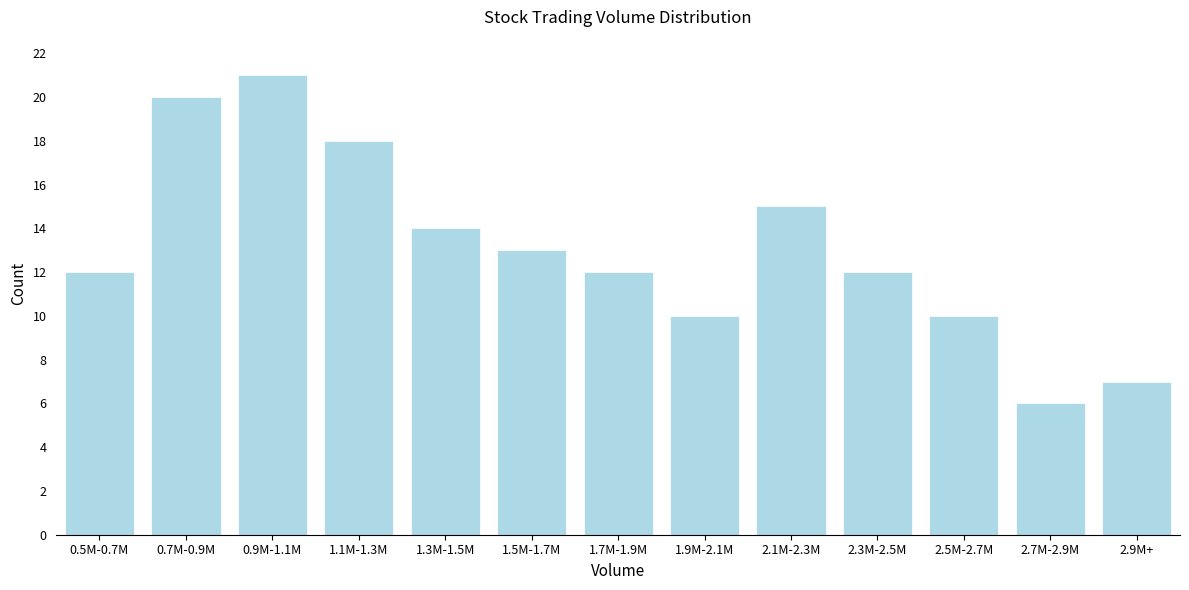

Reading left to right, what are all the values shown in this chart?

0.5M-0.7M=12	0.7M-0.9M=20	0.9M-1.1M=21	1.1M-1.3M=18	1.3M-1.5M=14	1.5M-1.7M=13	1.7M-1.9M=12	1.9M-2.1M=10	2.1M-2.3M=15	2.3M-2.5M=12	2.5M-2.7M=10	2.7M-2.9M=6	2.9M+=7